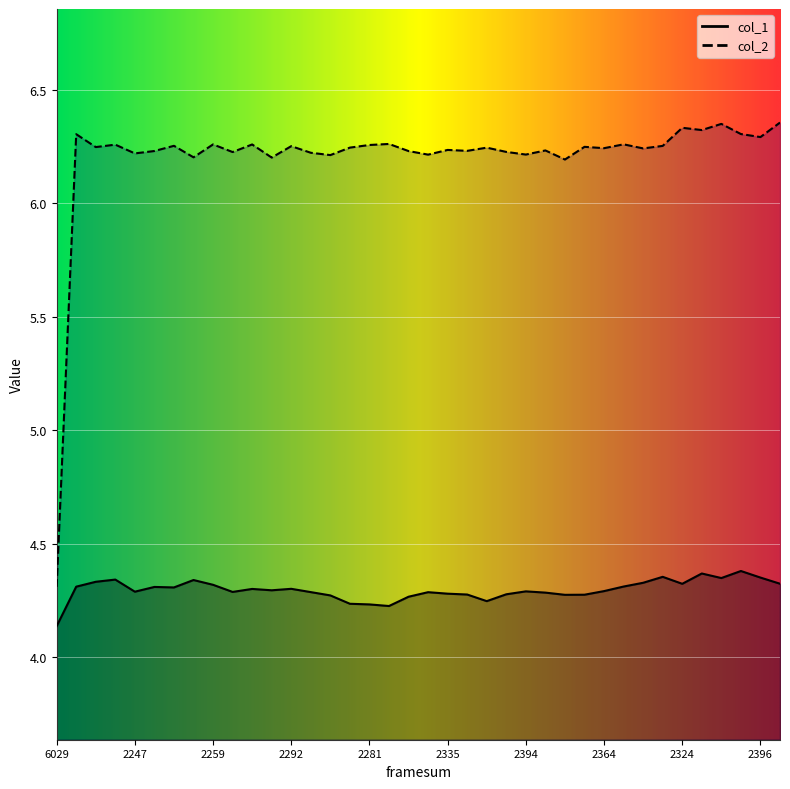

What is the sum of all col_2 values?

235.6